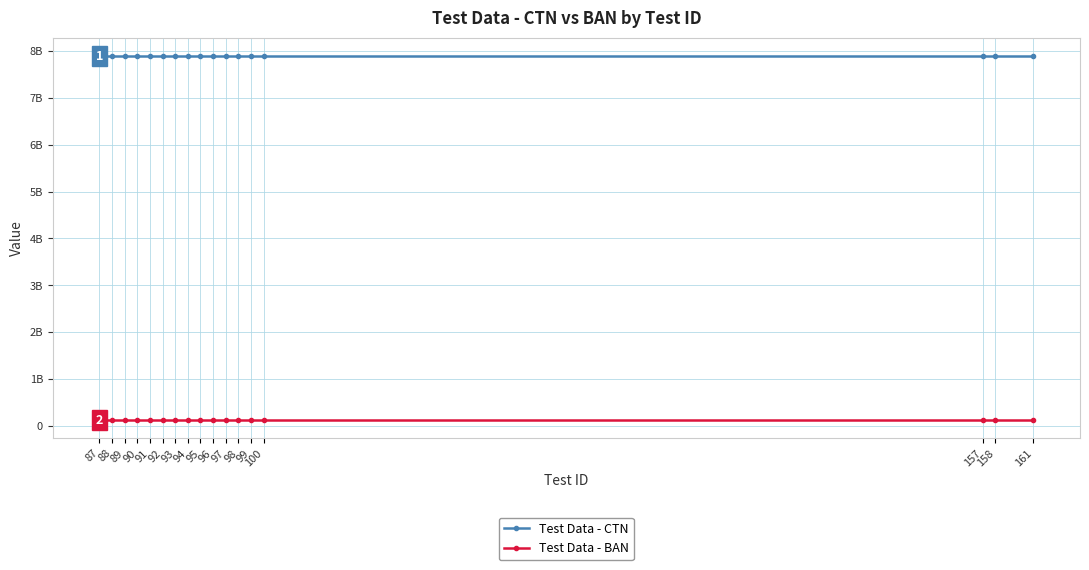

What are all the series names shown in the legend?

Test Data - CTN, Test Data - BAN